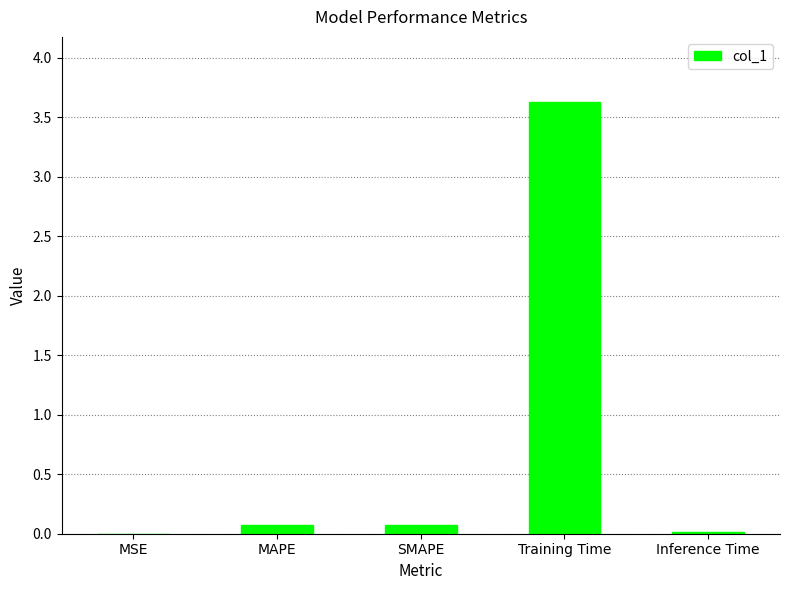

Which label corresponds to the largest value in the chart?

Training Time